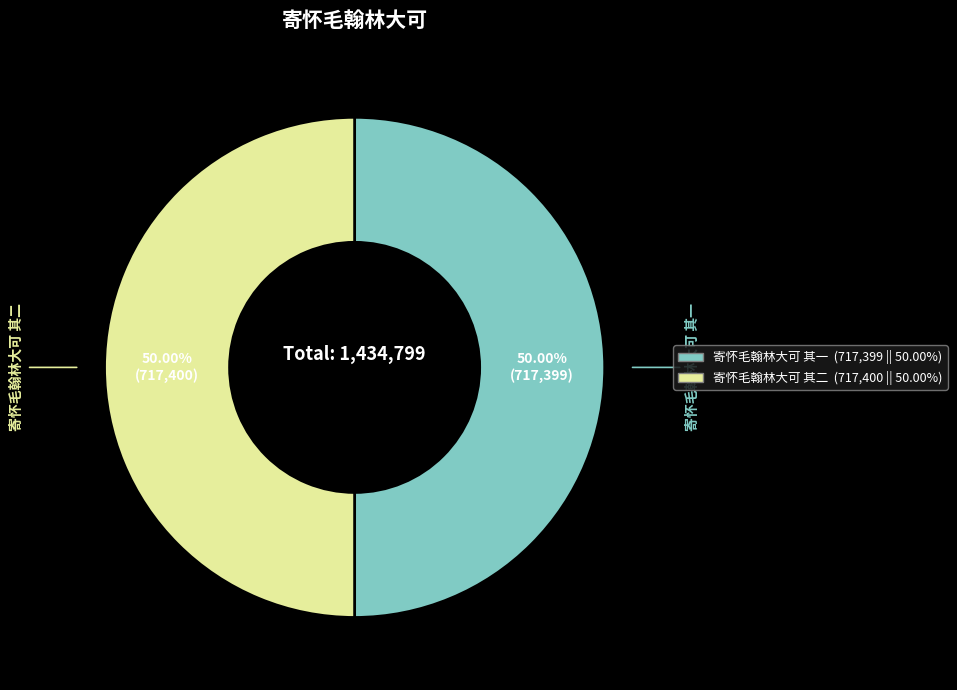

To the nearest percent, what portion does 寄怀毛翰林大可 其二 represent?

50%